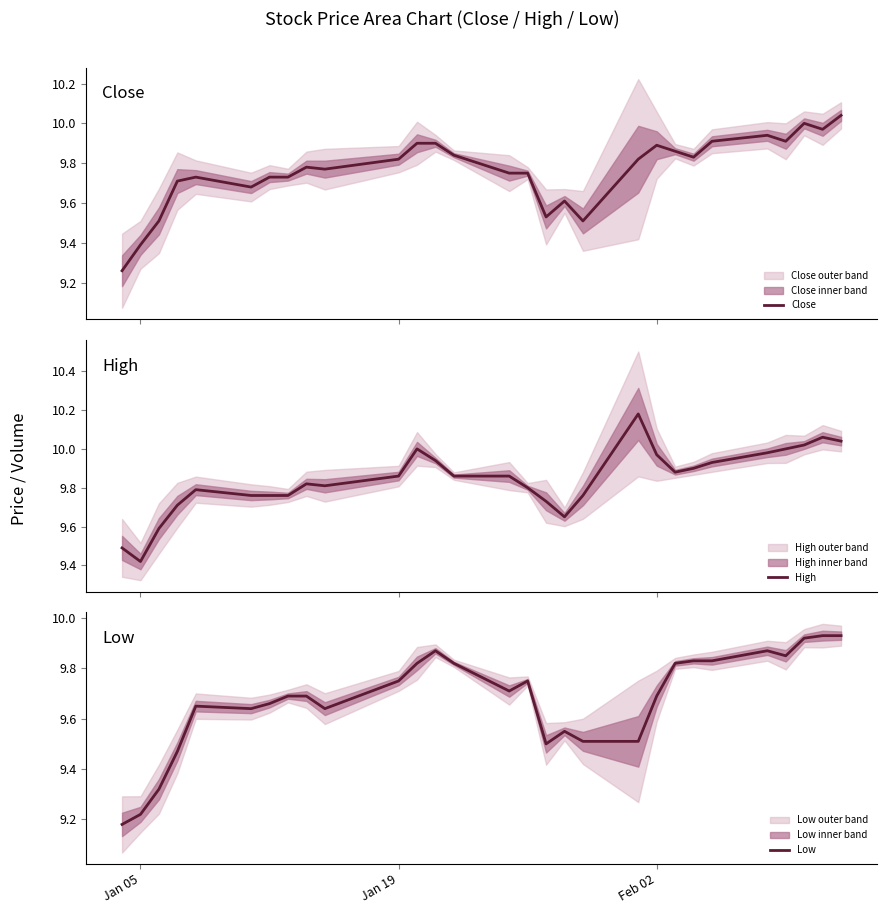

What are all the series names shown in the legend?

Close, High, Low